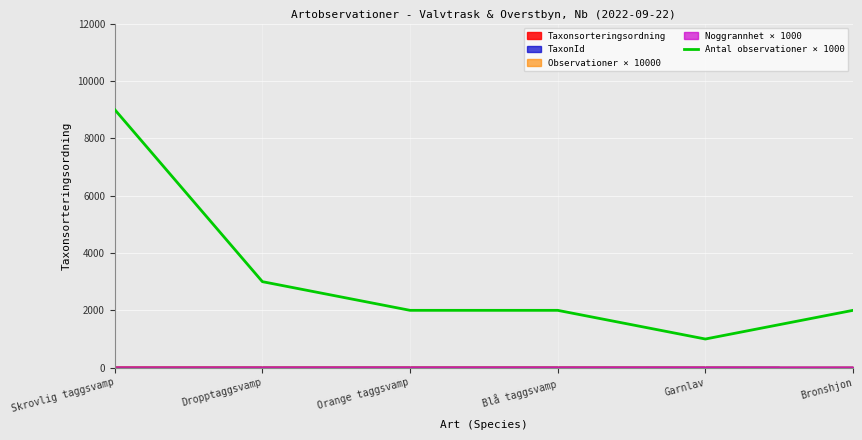

Is it true that the value at Skrovlig taggsvamp is 9000?

True